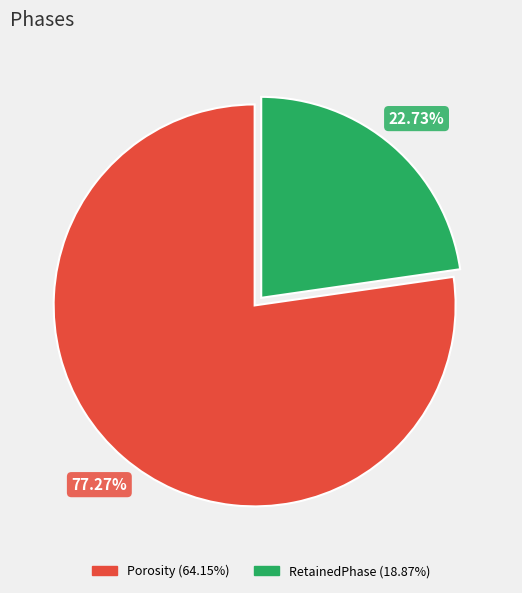

Does any single category account for the majority?

Yes